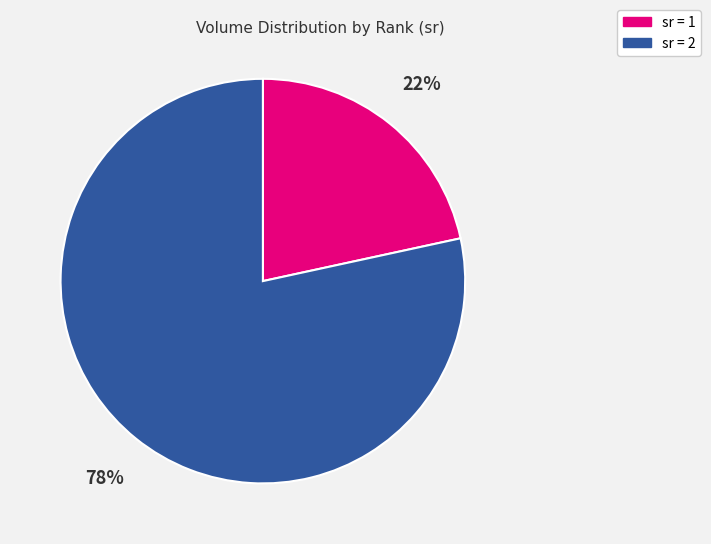

Is there any slice that represents more than half of the pie?

Yes